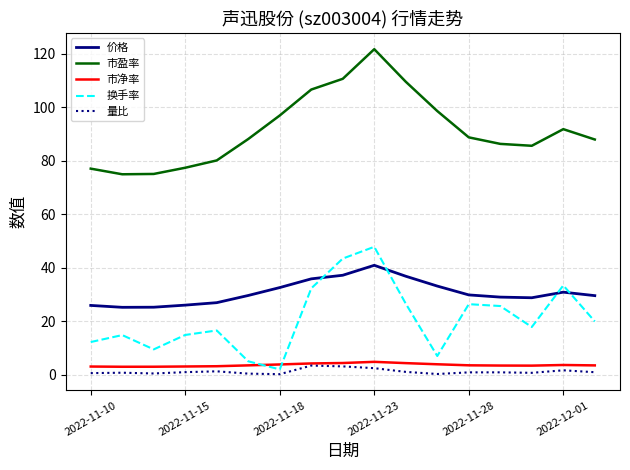

Which series has the largest total across all categories?

市盈率